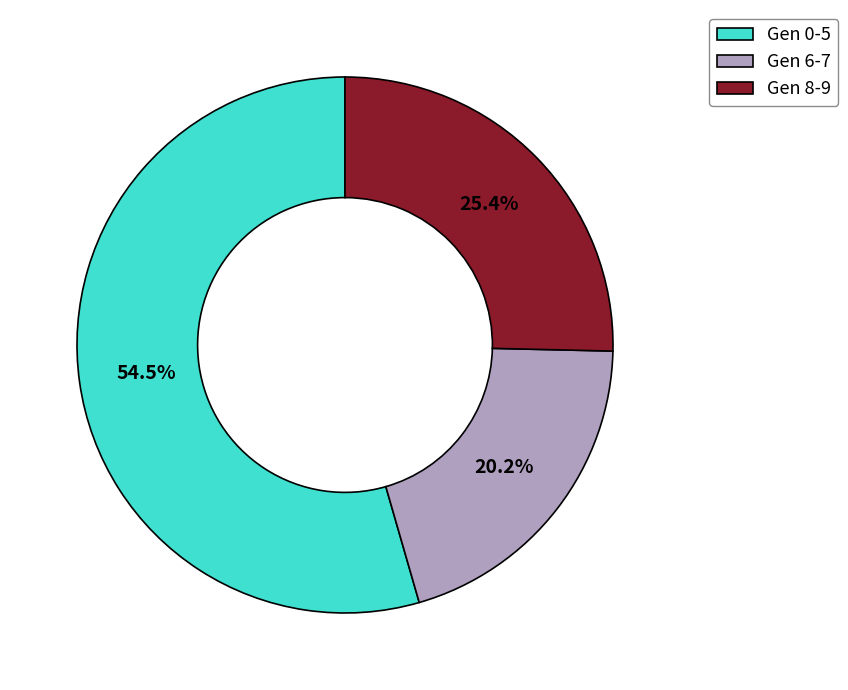

Rank the categories by value from highest to lowest.

Gen 0-5, Gen 8-9, Gen 6-7